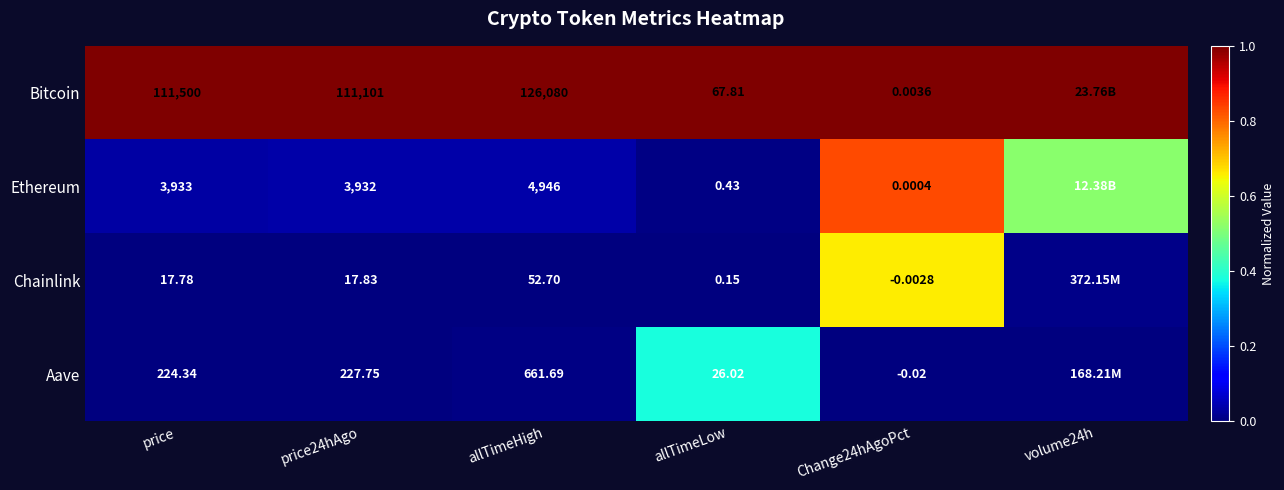

At price, list the series in order from smallest to largest.

Chainlink, Aave, Ethereum, Bitcoin